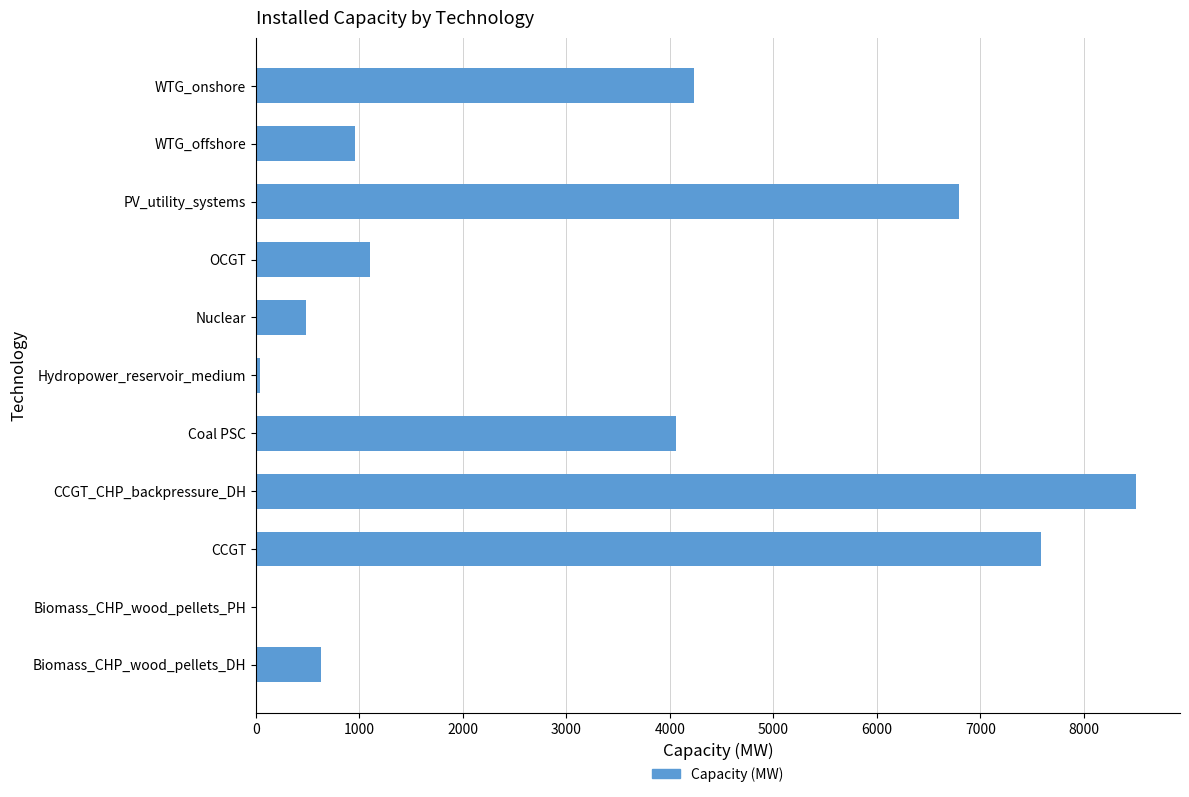

What is the ratio of the value at Coal PSC to the value at PV_utility_systems?

0.6